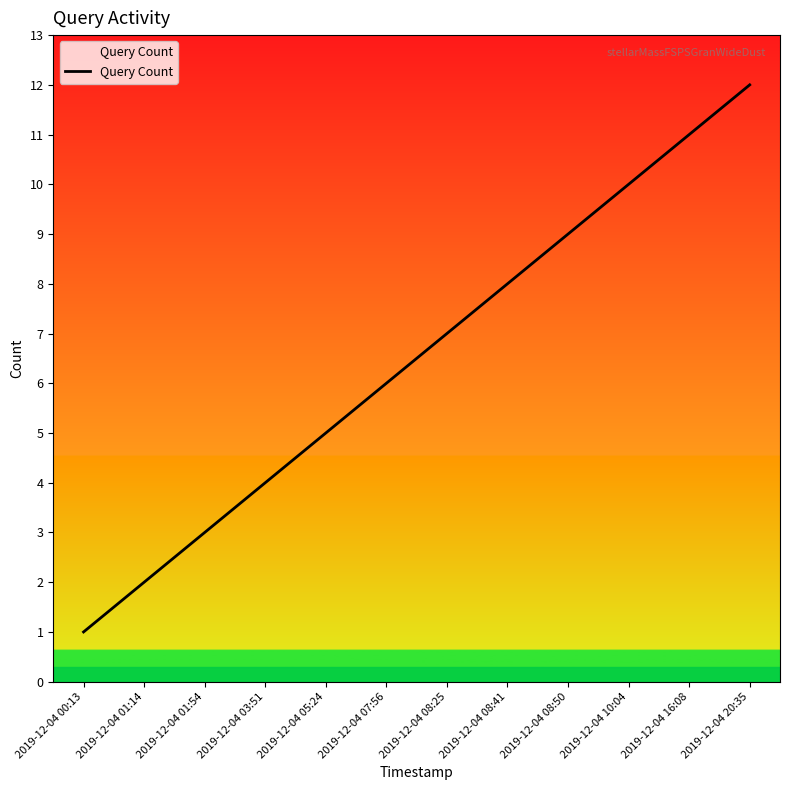

Reading left to right, extract all data points from this chart.

2019-12-04 00:13=1	2019-12-04 01:14=2	2019-12-04 01:54=3	2019-12-04 03:51=4	2019-12-04 05:24=5	2019-12-04 07:56=6	2019-12-04 08:25=7	2019-12-04 08:41=8	2019-12-04 08:50=9	2019-12-04 10:04=10	2019-12-04 16:08=11	2019-12-04 20:35=12